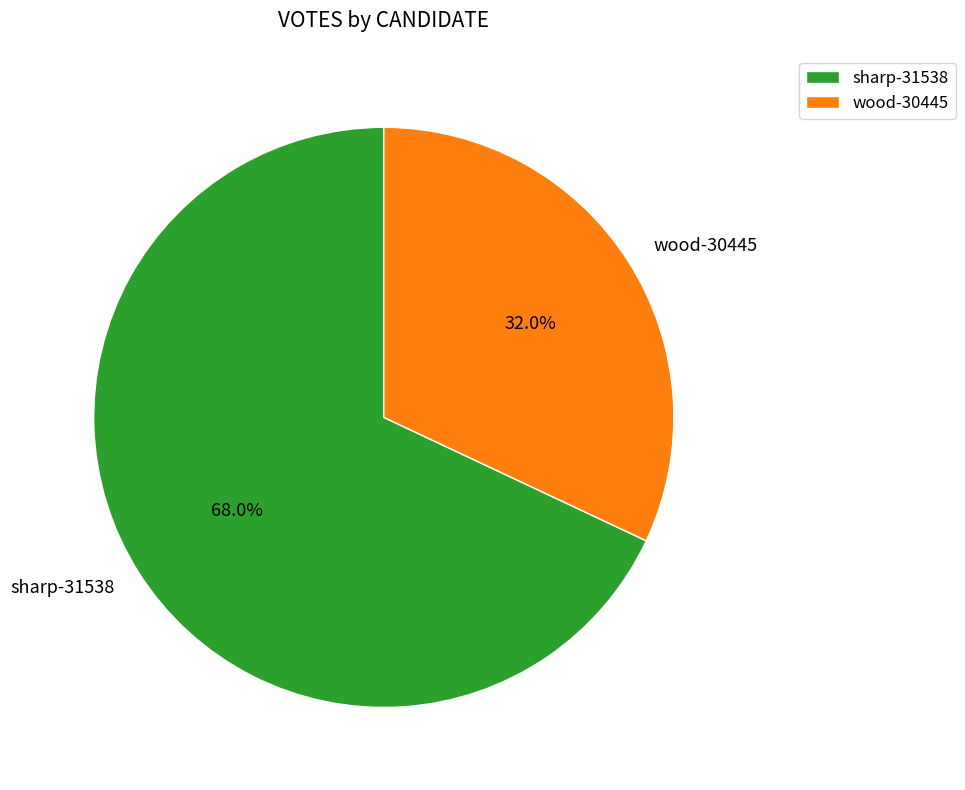

Combined, do sharp-31538 and wood-30445 account for over 50%?

Yes